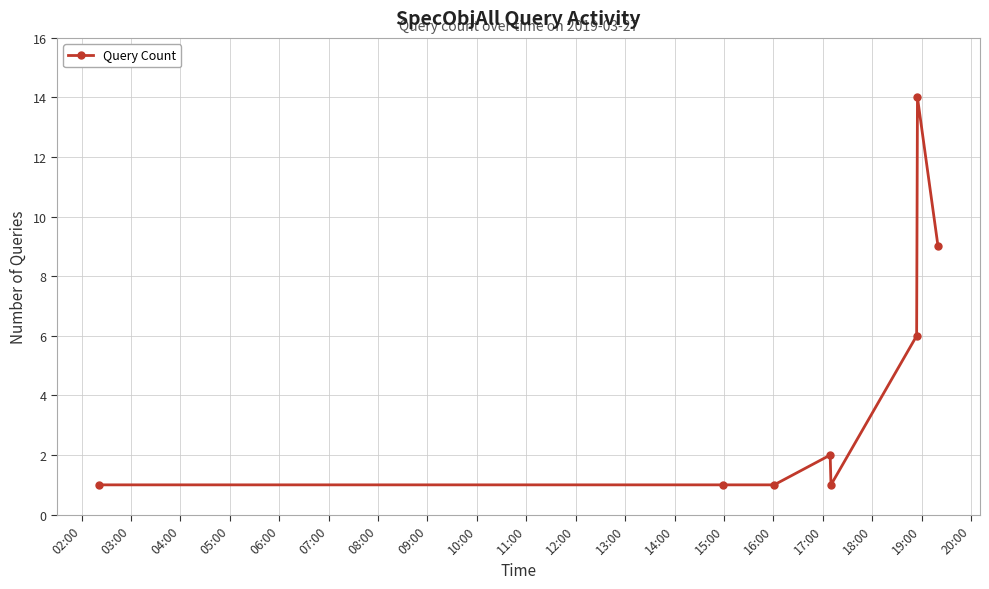

How many categories are shown in the chart?

8